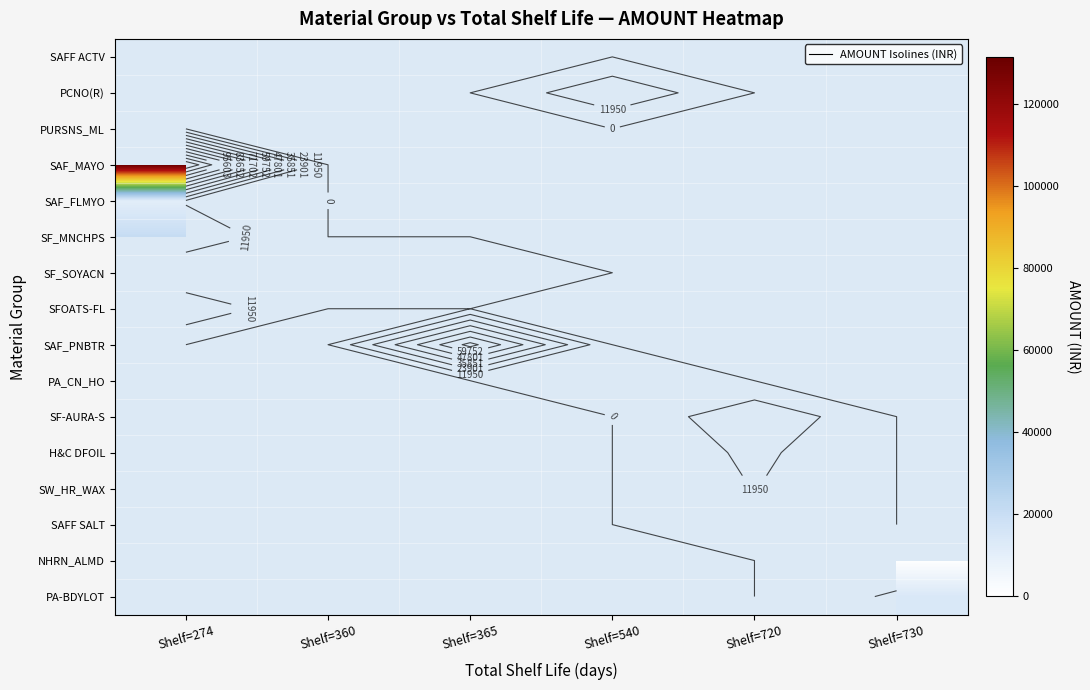

Which category has the lowest value across all series?

Shelf=365